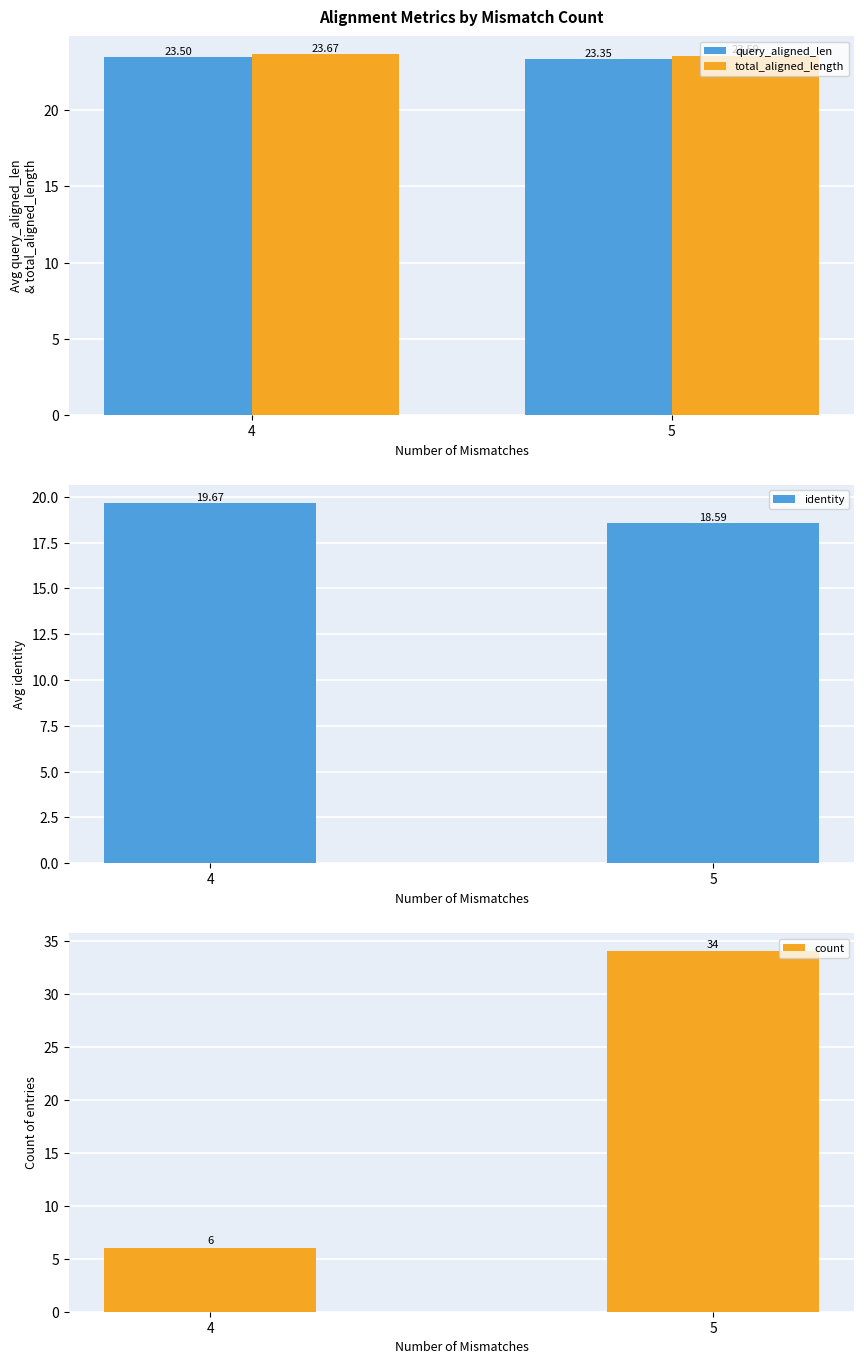

How many groups of bars are there?

2